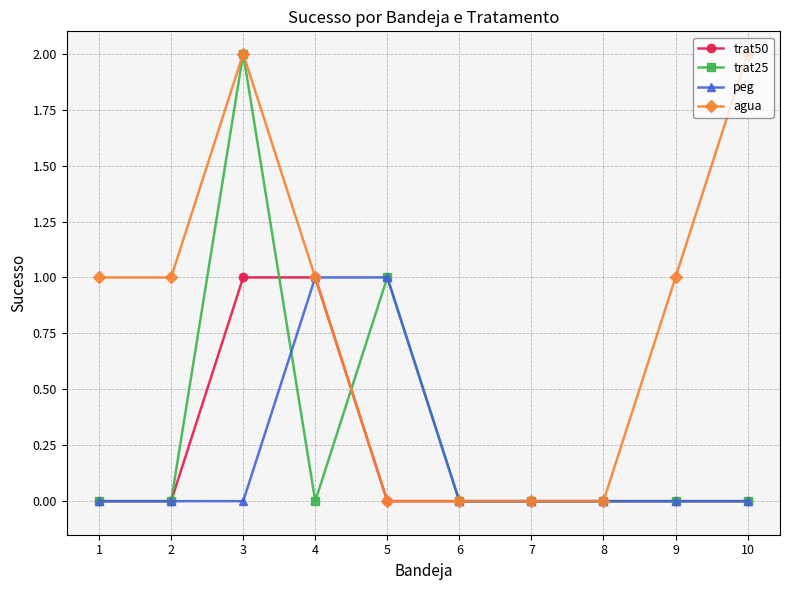

The value of trat50 at 5 is 0. True or false?

True